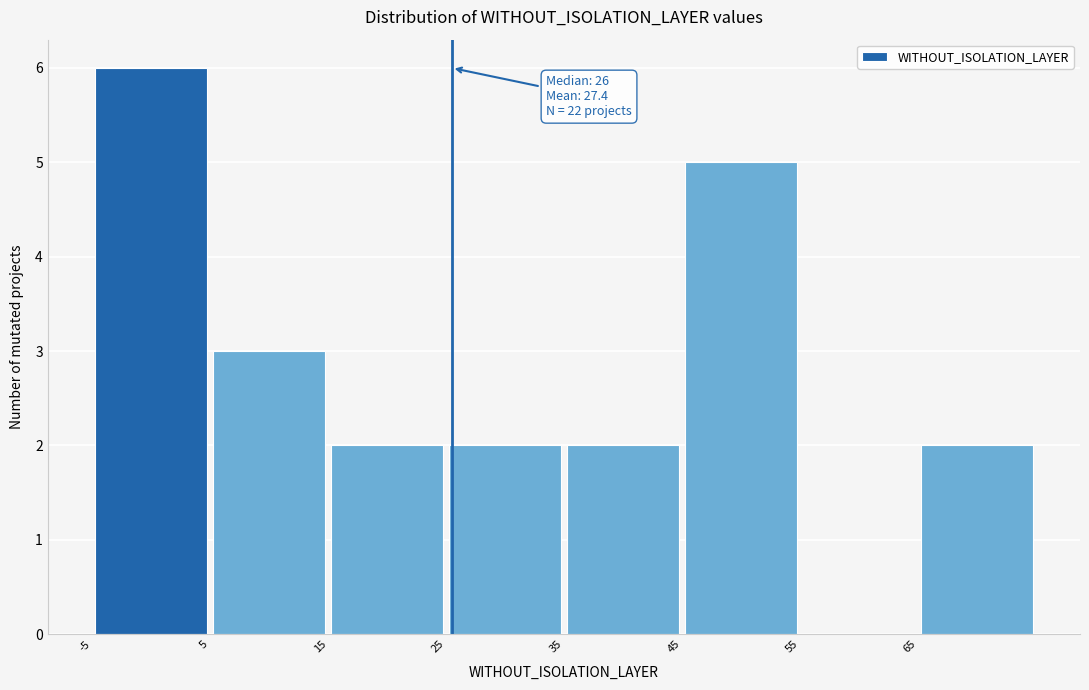

Which range on the x-axis has the tallest bar?

-5 to 5